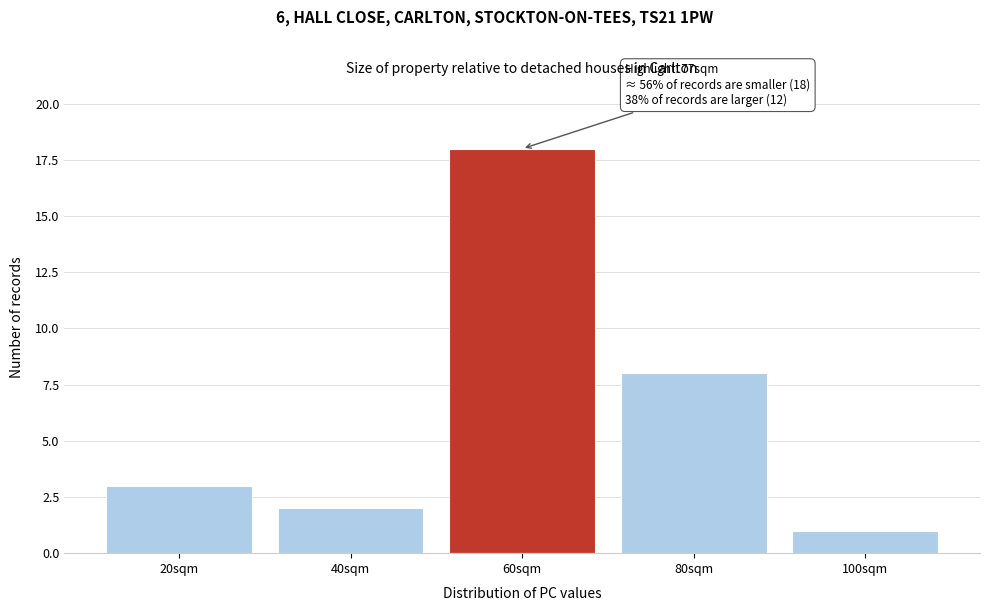

Reading right to left, transcribe all the data shown in this chart.

100sqm=1	80sqm=8	60sqm=18	40sqm=2	20sqm=3